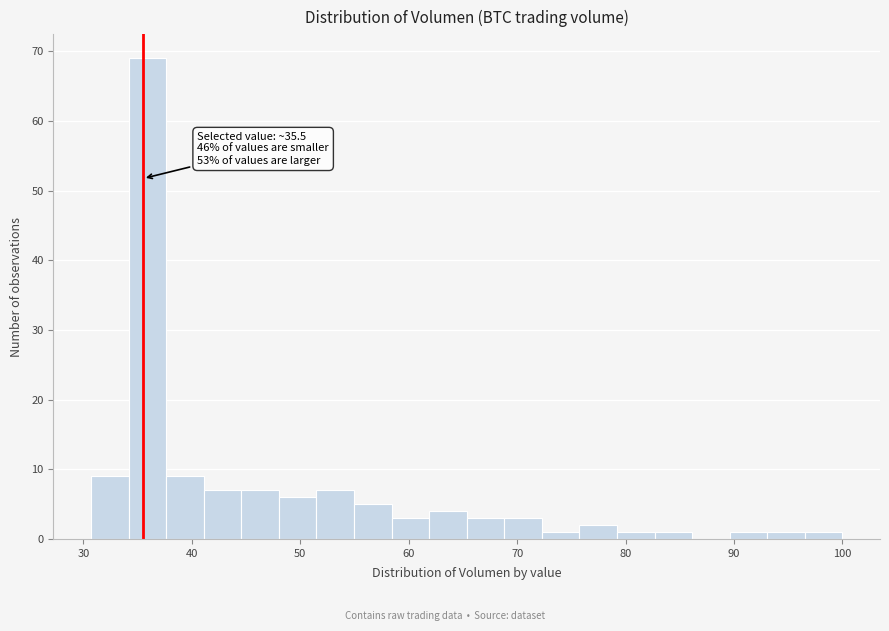

Read against the x-axis, roughly where is the centre of the tallest bar?

36